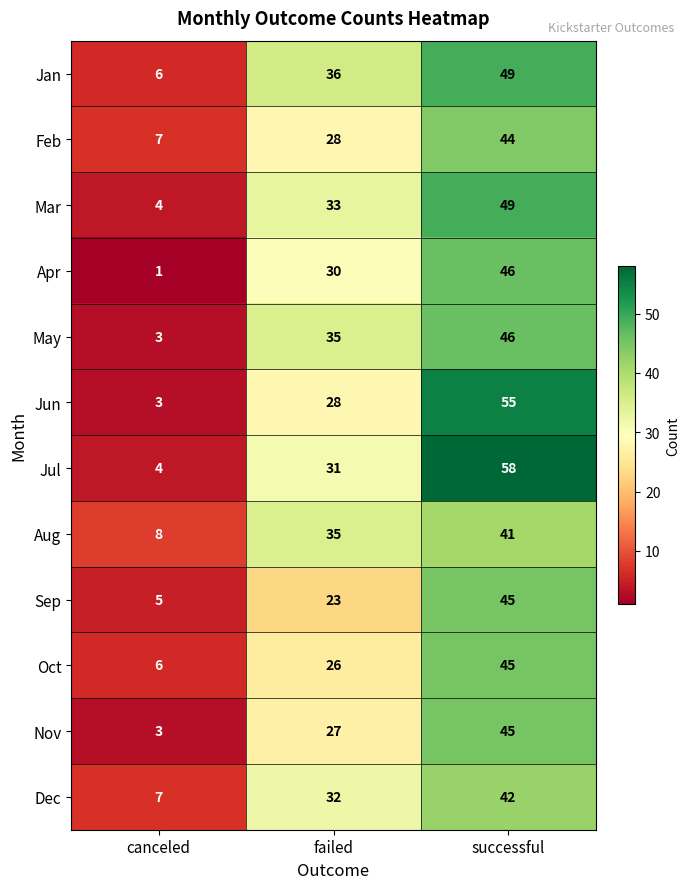

What is the sum of the Jan values at failed and successful?

85